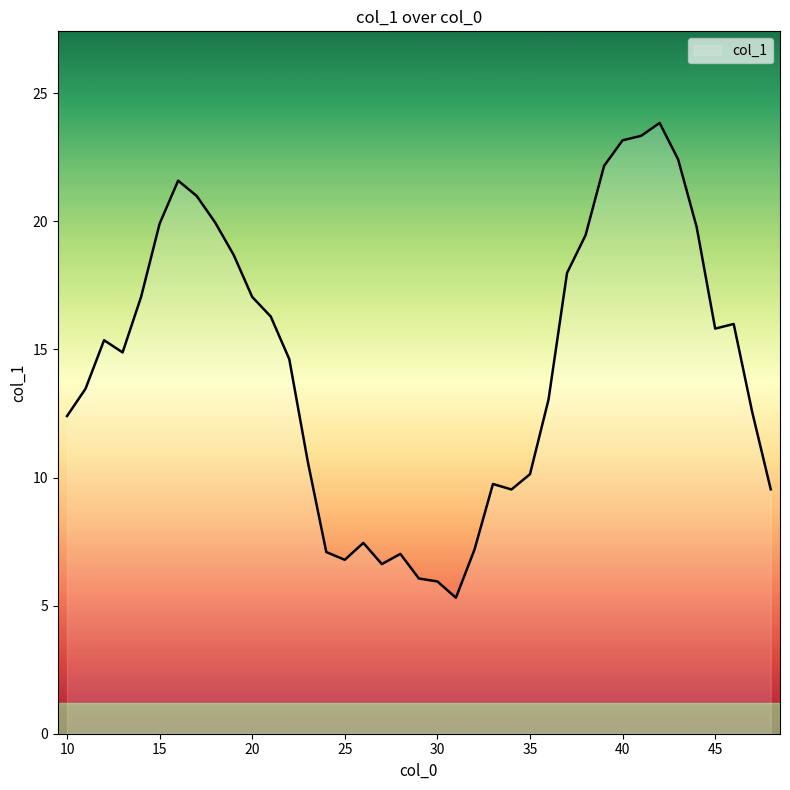

How many lines are shown in the chart?

1